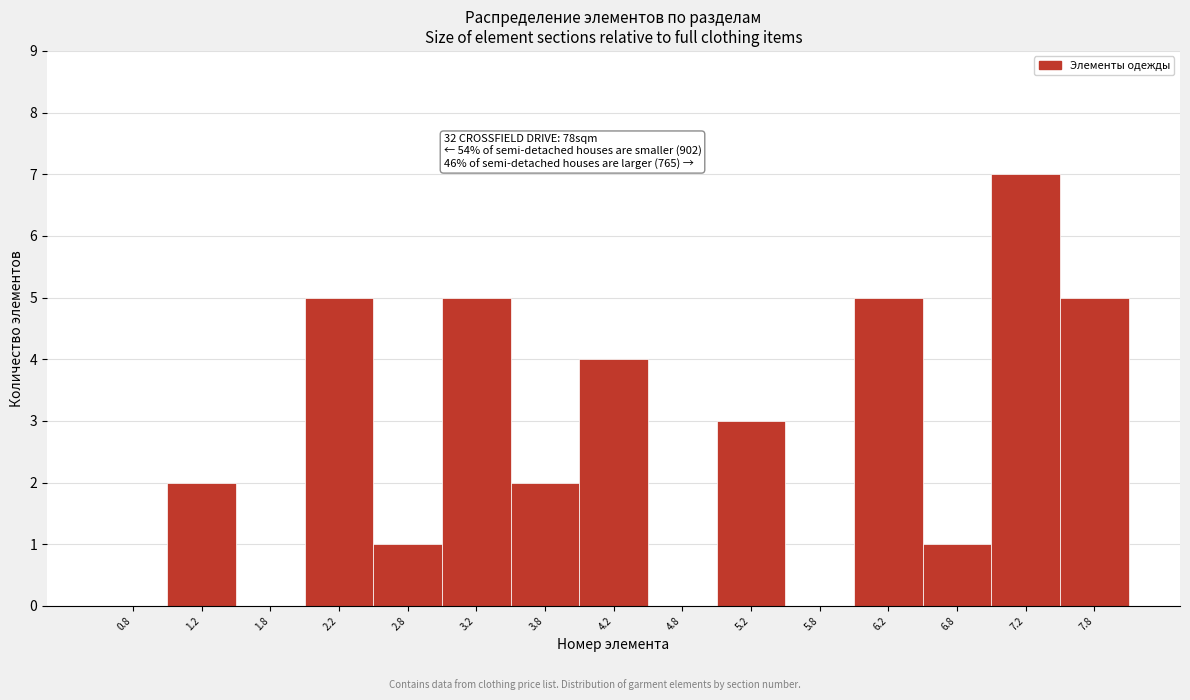

Over which range of the x-axis is the bar tallest?

7.0 to 7.5